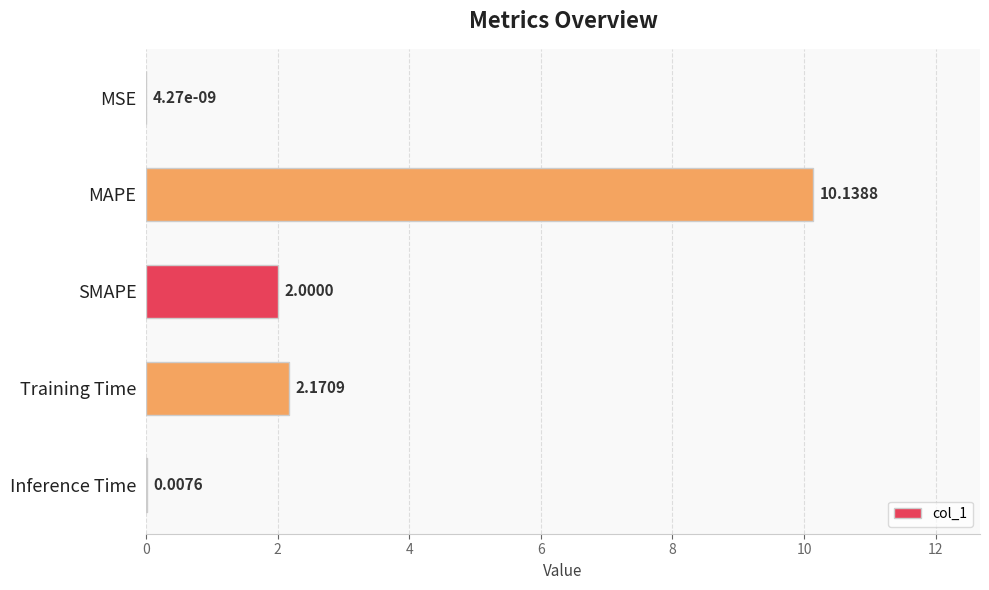

Does the chart contain stacked bars?

No